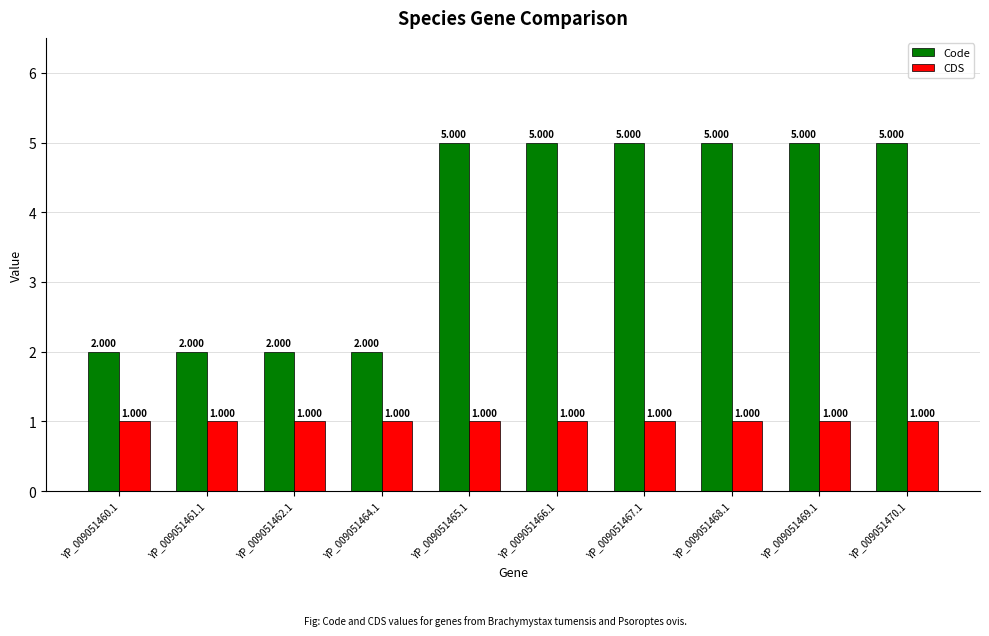

How many bars are there in total?

20